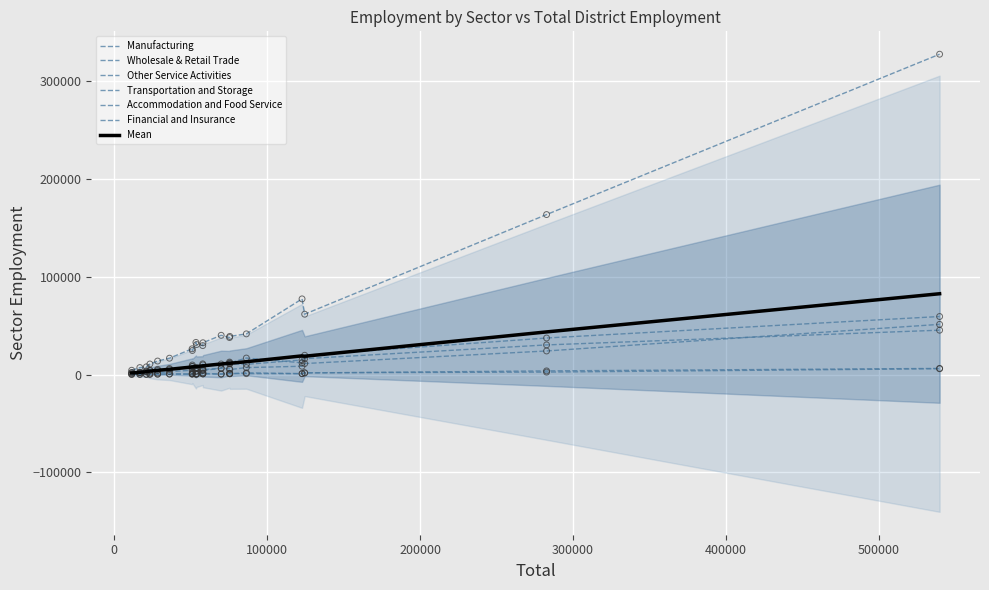

Which series contains the lowest Y value?

Transportation and Storage